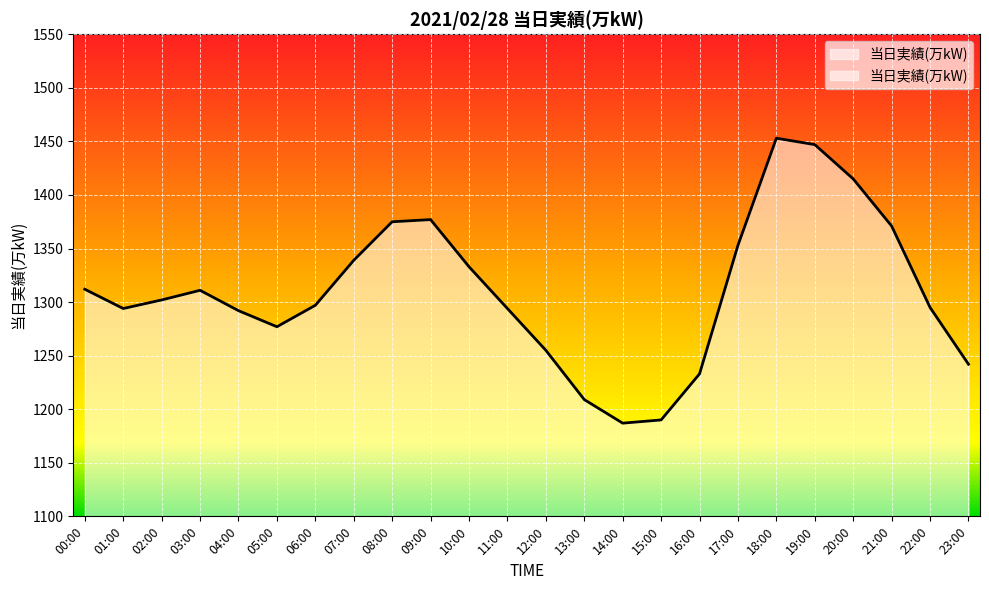

How many values exceed 1302?

11